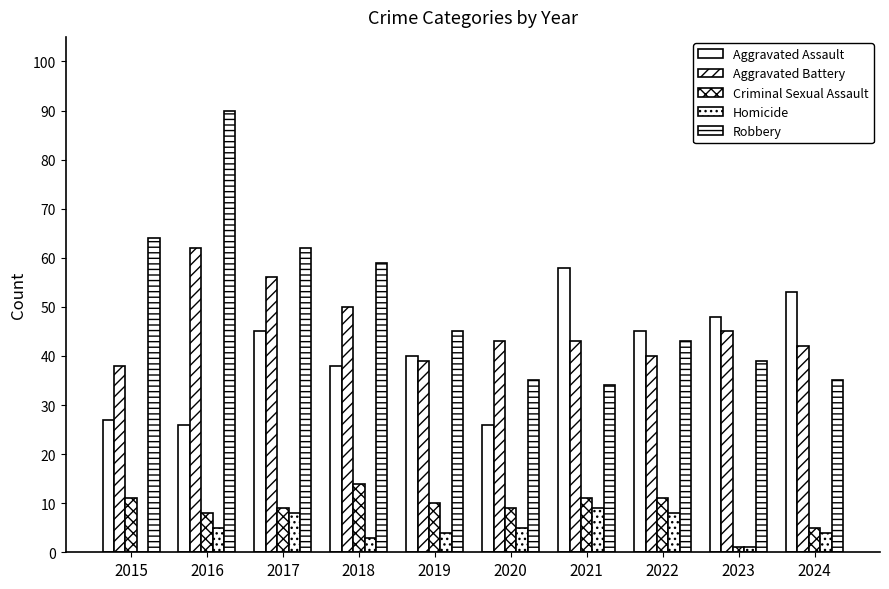

Reading right to left, transcribe all the data shown in this chart.

Aggravated Assault: 53	48	45	58	26	40	38	45	26	27
Aggravated Battery: 42	45	40	43	43	39	50	56	62	38
Criminal Sexual Assault: 5	1	11	11	9	10	14	9	8	11
Homicide: 4	1	8	9	5	4	3	8	5	0
Robbery: 35	39	43	34	35	45	59	62	90	64